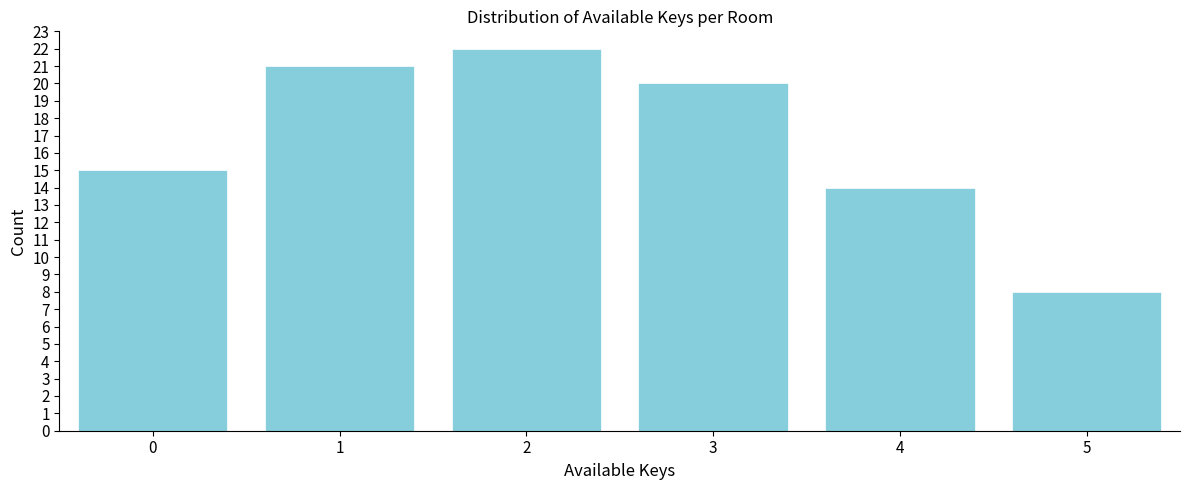

Reading left to right, transcribe all the data shown in this chart.

0=15	1=21	2=22	3=20	4=14	5=8